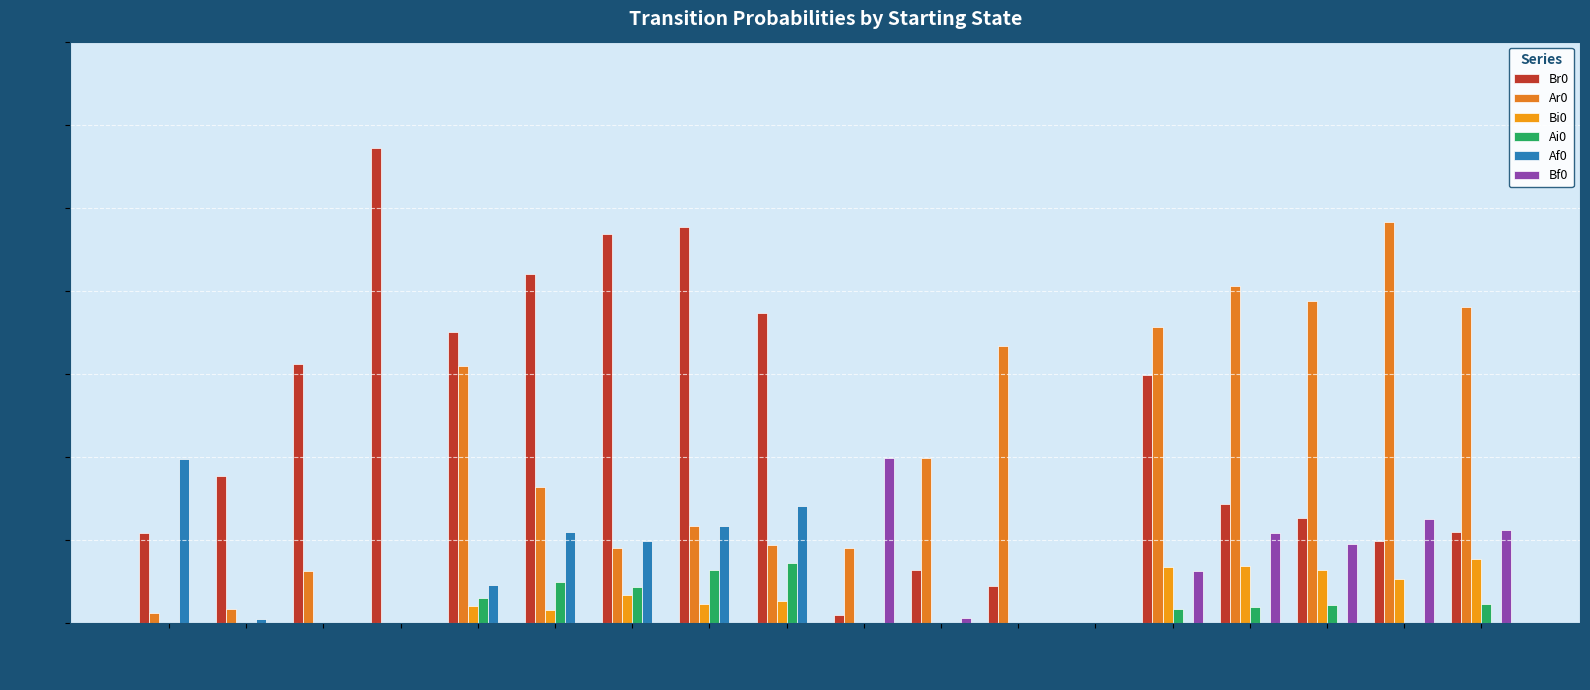

Which series has the largest total across all categories?

Br0